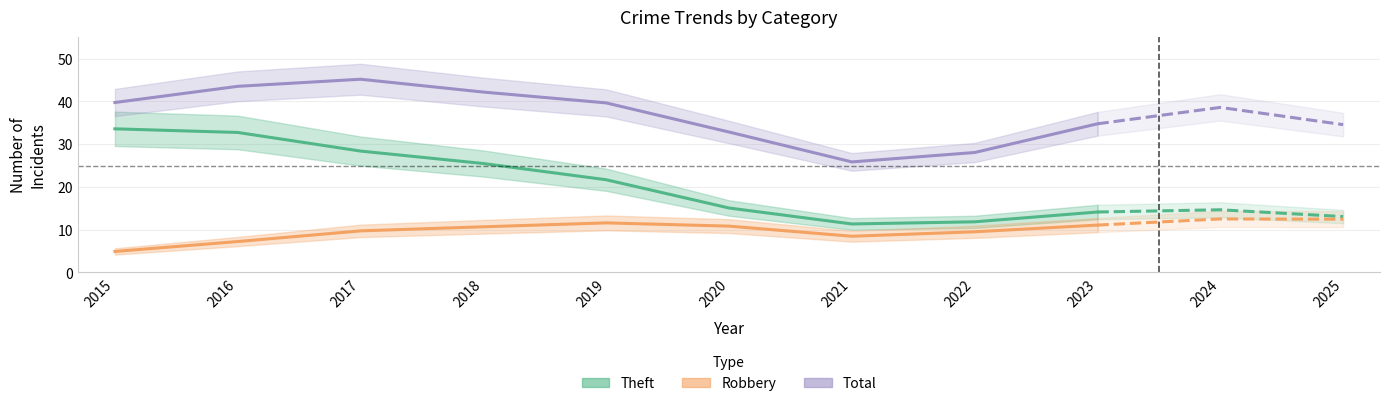

What is the total value across all series at 2019?

72.9